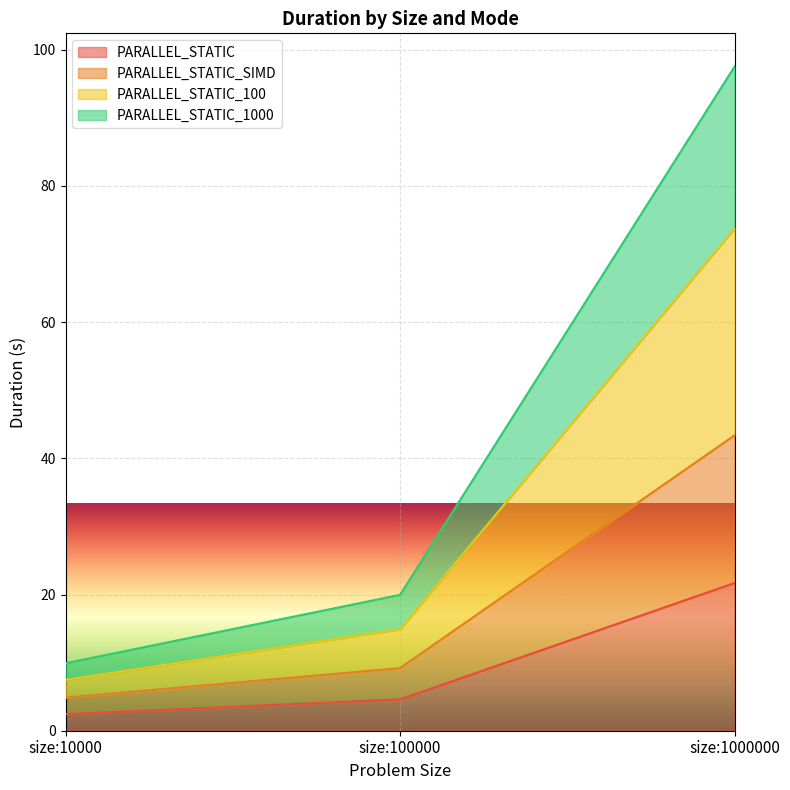

Between size:10000 and size:100000, which is larger?

size:100000